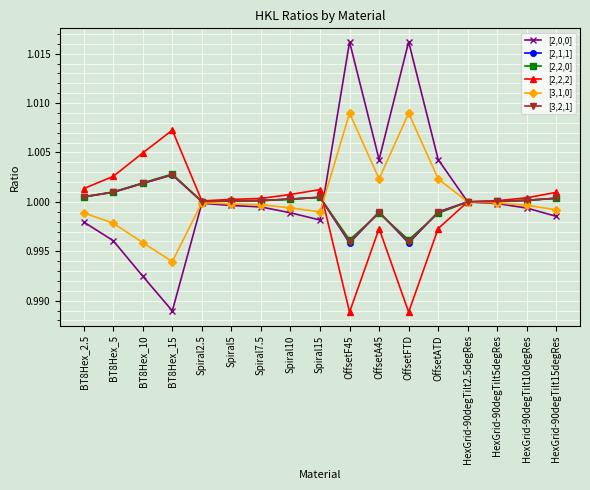

Where is the first local maximum for [2,2,2]?

BT8Hex_15